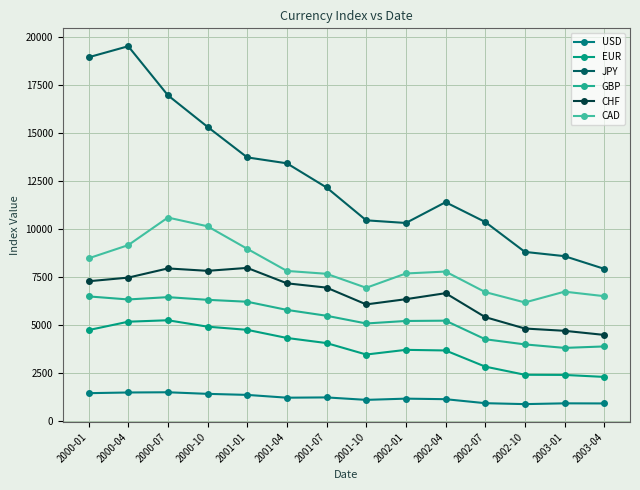

At which category does JPY reach its first local peak?

2000-04